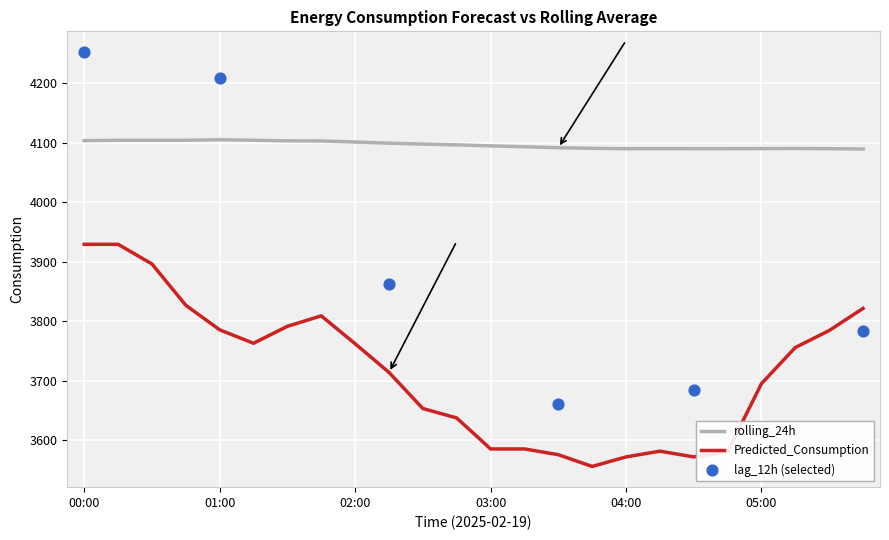

What is the total value across all series at 02:30?

7750.9